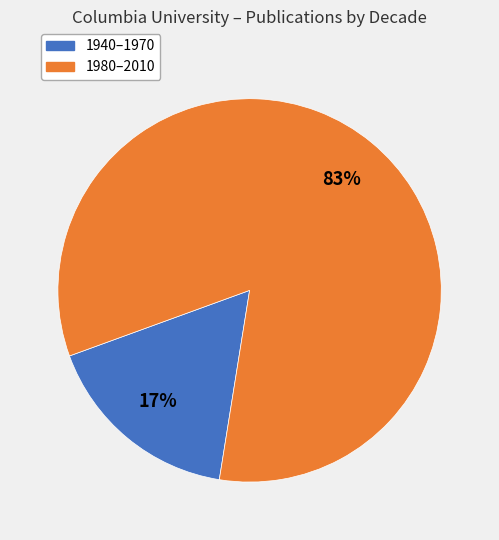

True or false: 1940–1970 accounts for 23% of the total.

False